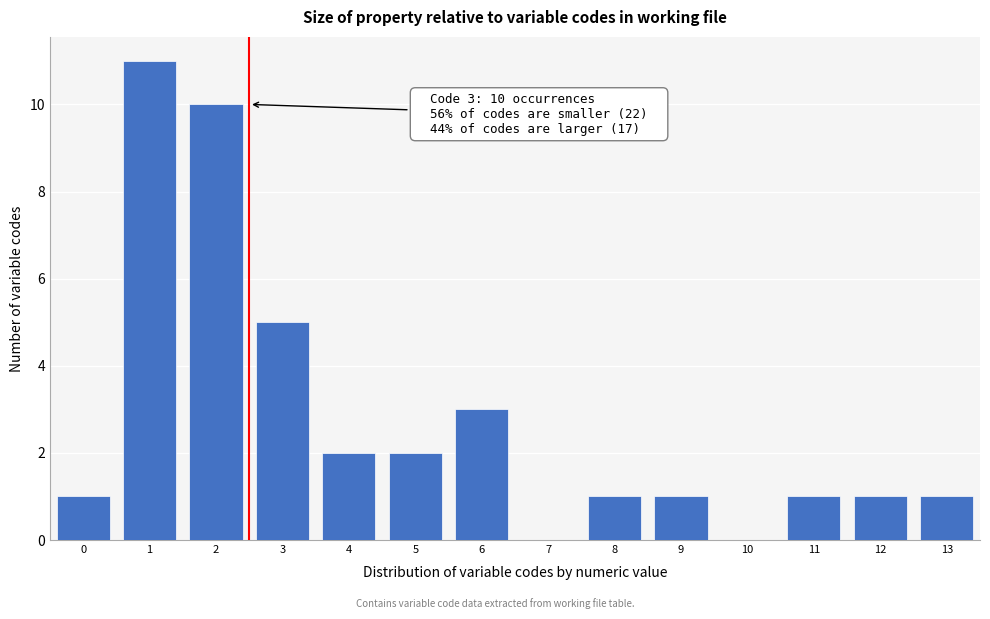

Reading left to right, list all the values displayed in this chart.

0=1	1=11	2=10	3=5	4=2	5=2	6=3	7=0	8=1	9=1	10=0	11=1	12=1	13=1